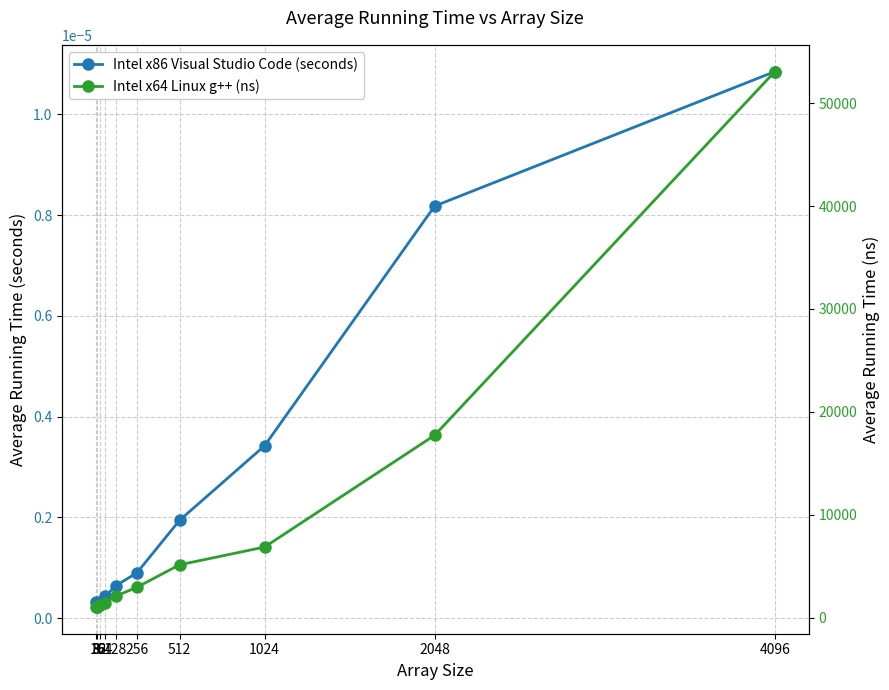

Does the chart display data point markers on the line(s)?

Yes